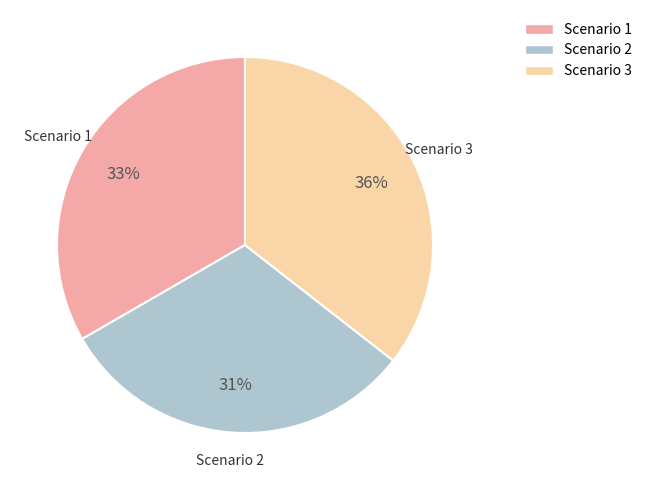

How many slices are in this pie chart?

3